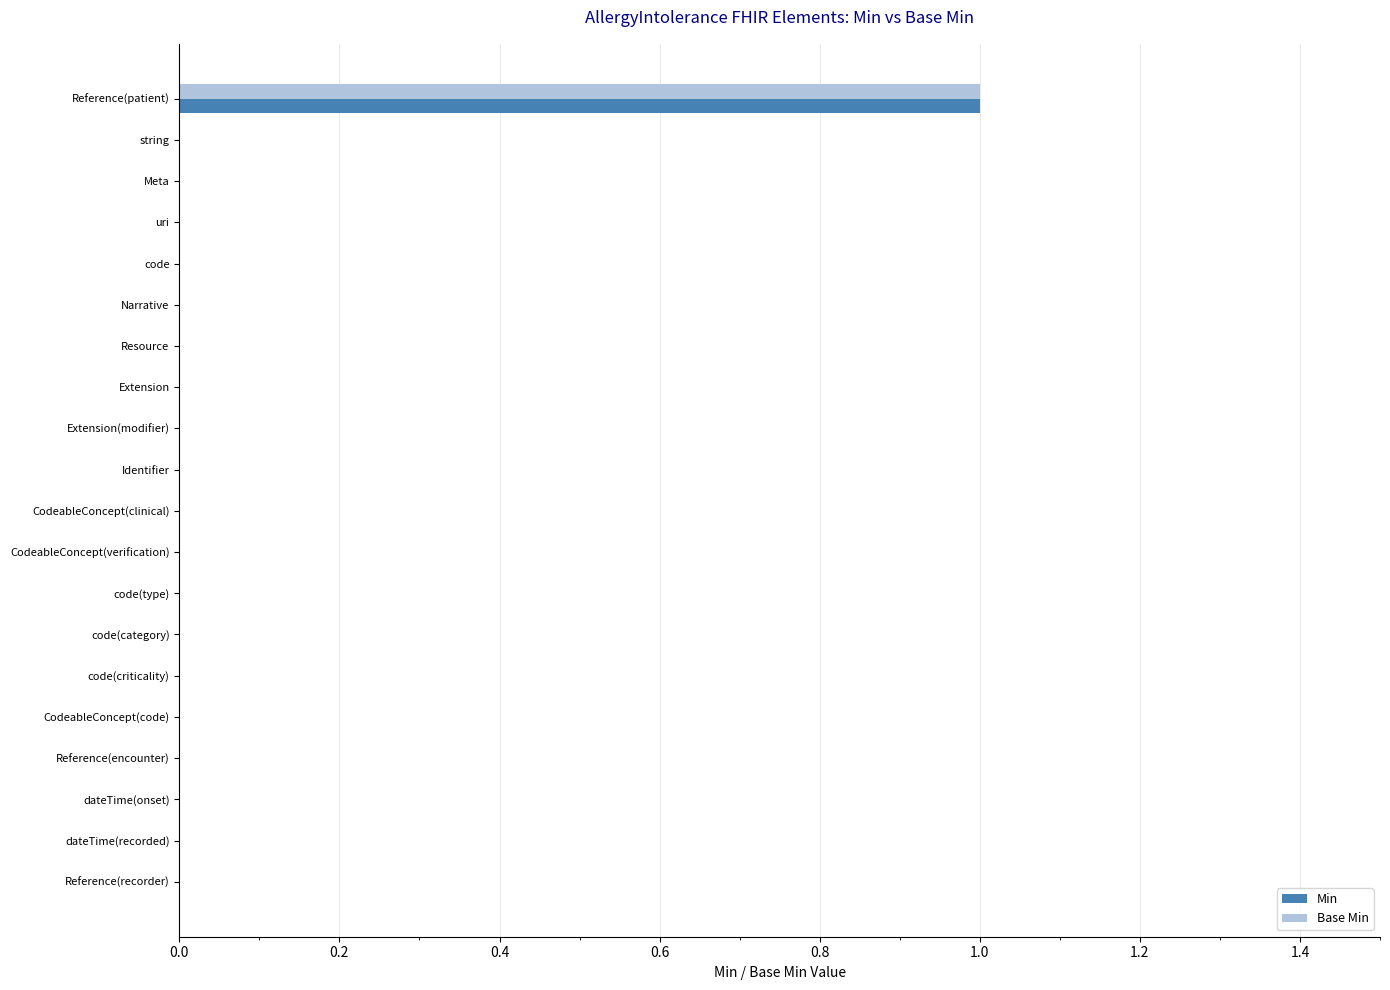

True or false: Base Min has a value of 0 at CodeableConcept(verification).

True